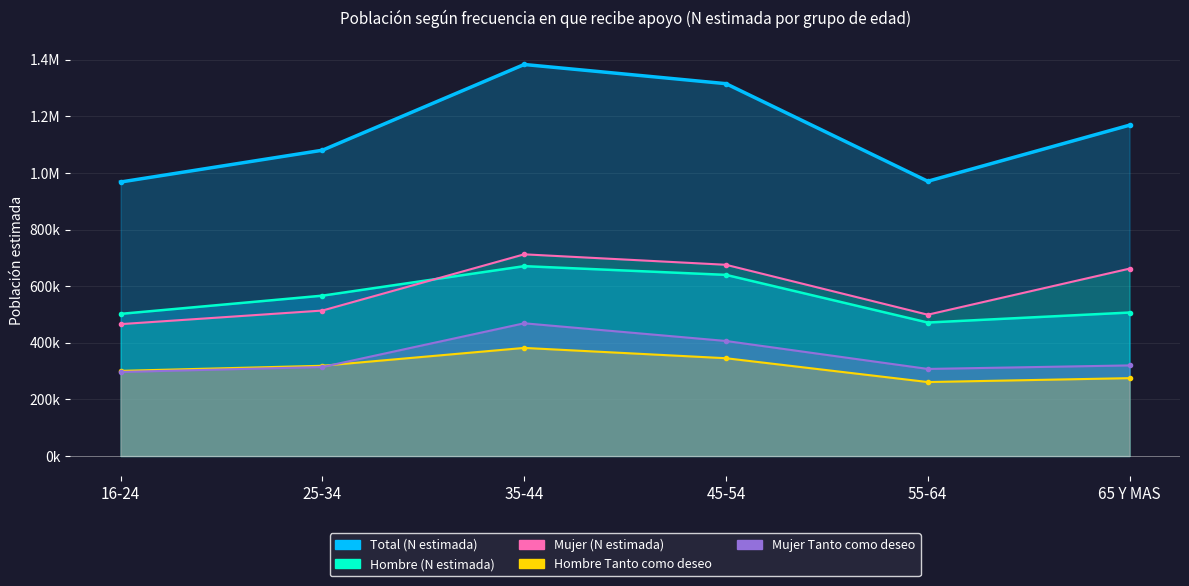

At which category is the sum across all series the highest?

35-44